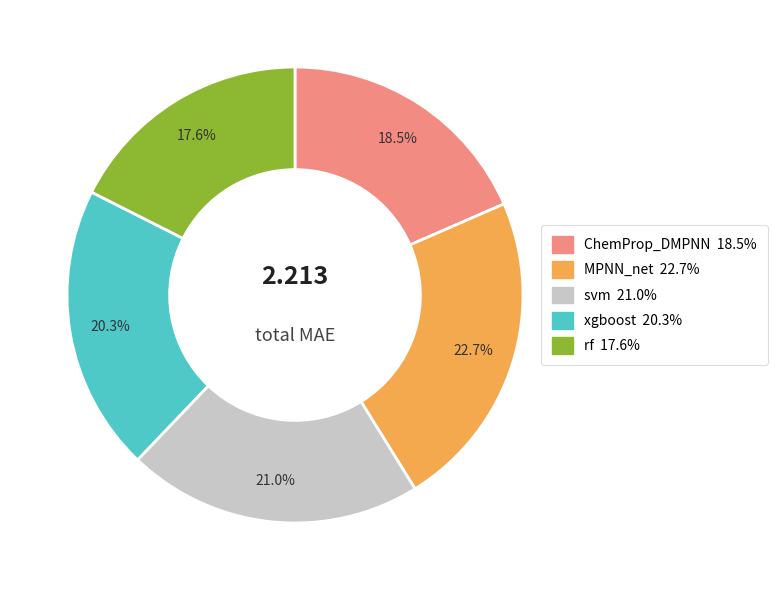

Combined, do svm and MPNN_net account for over 50%?

No